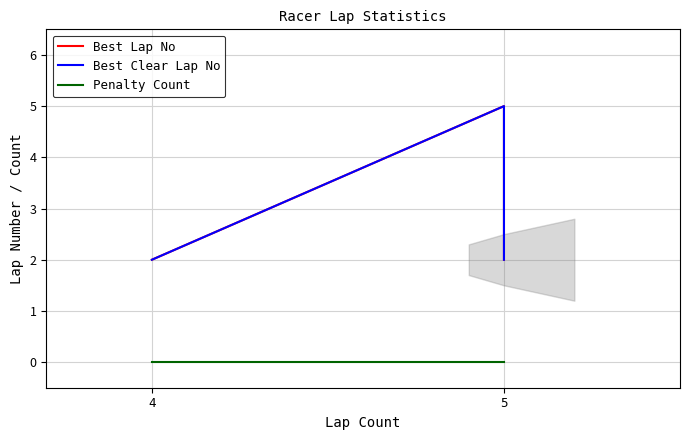

Which has a higher value, 5 or 4?

5